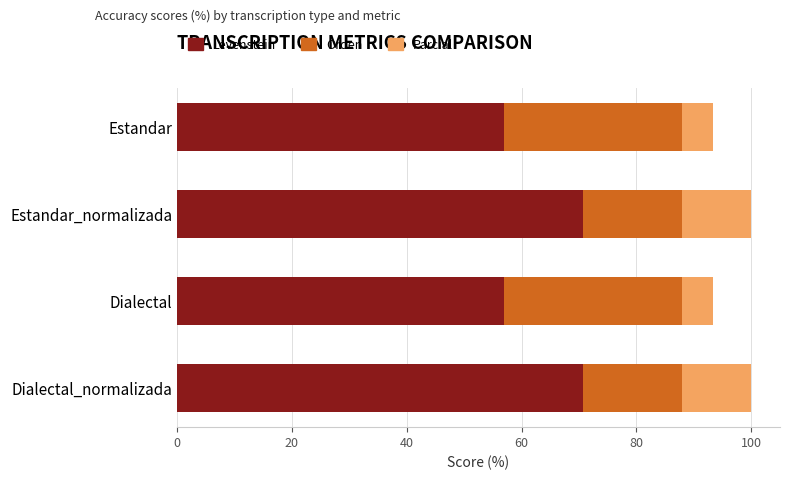

What are all the series names shown in the legend?

Levenstein, Orden, Parcial